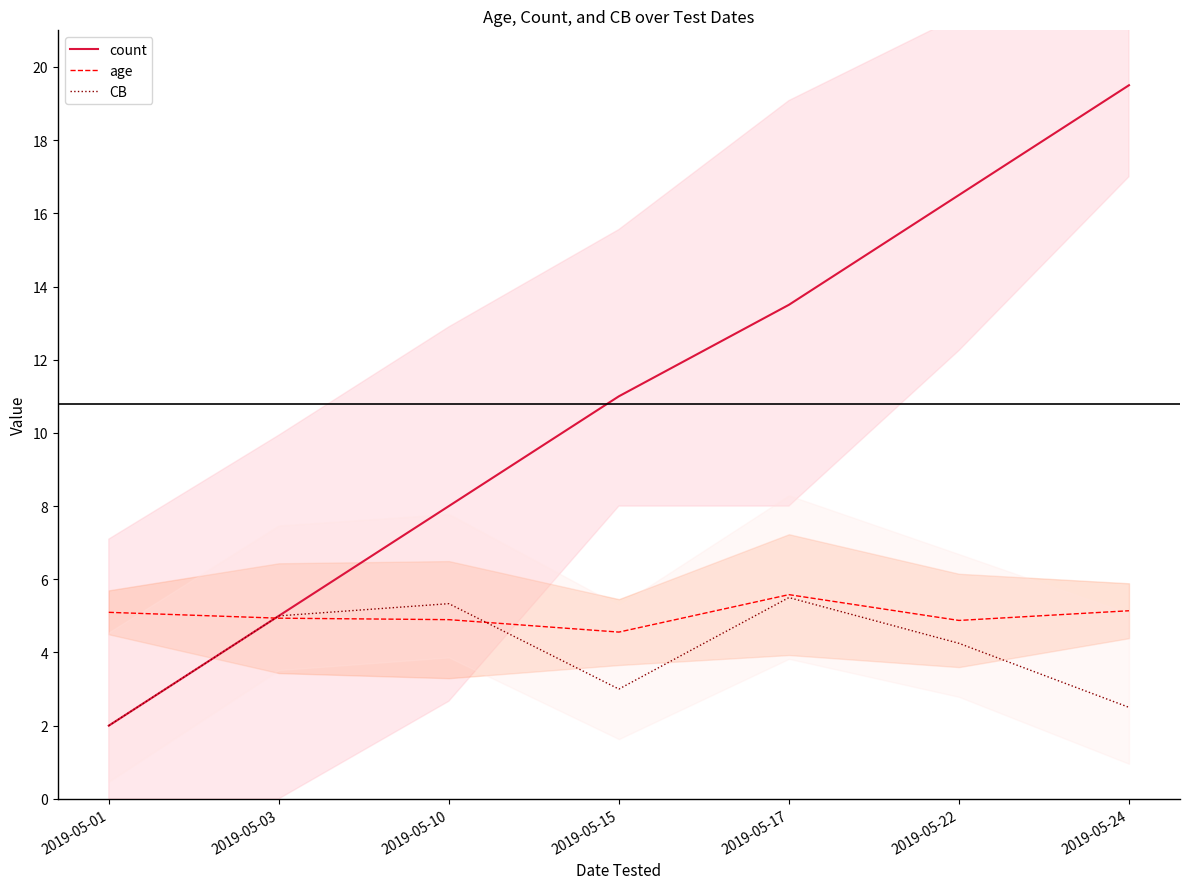

What is the greatest value displayed?

19.5